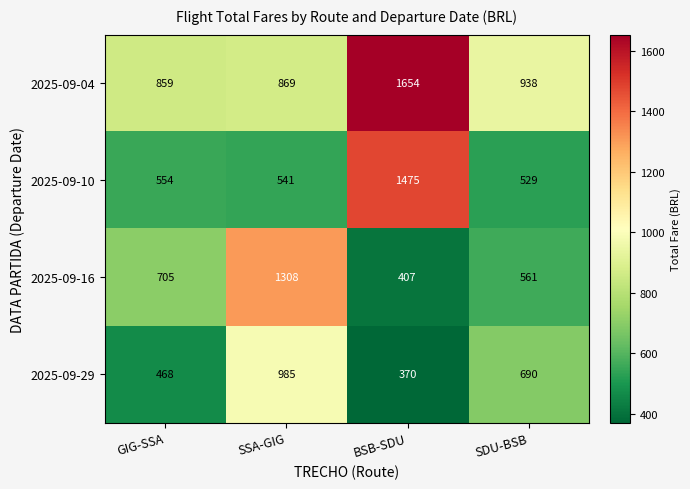

The 2025-09-10 series shows 554 at GIG-SSA. True or false?

True